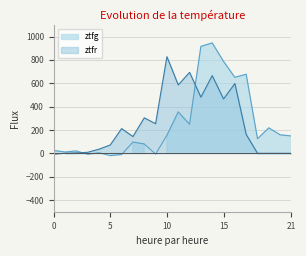

How many data points does each series have?

22